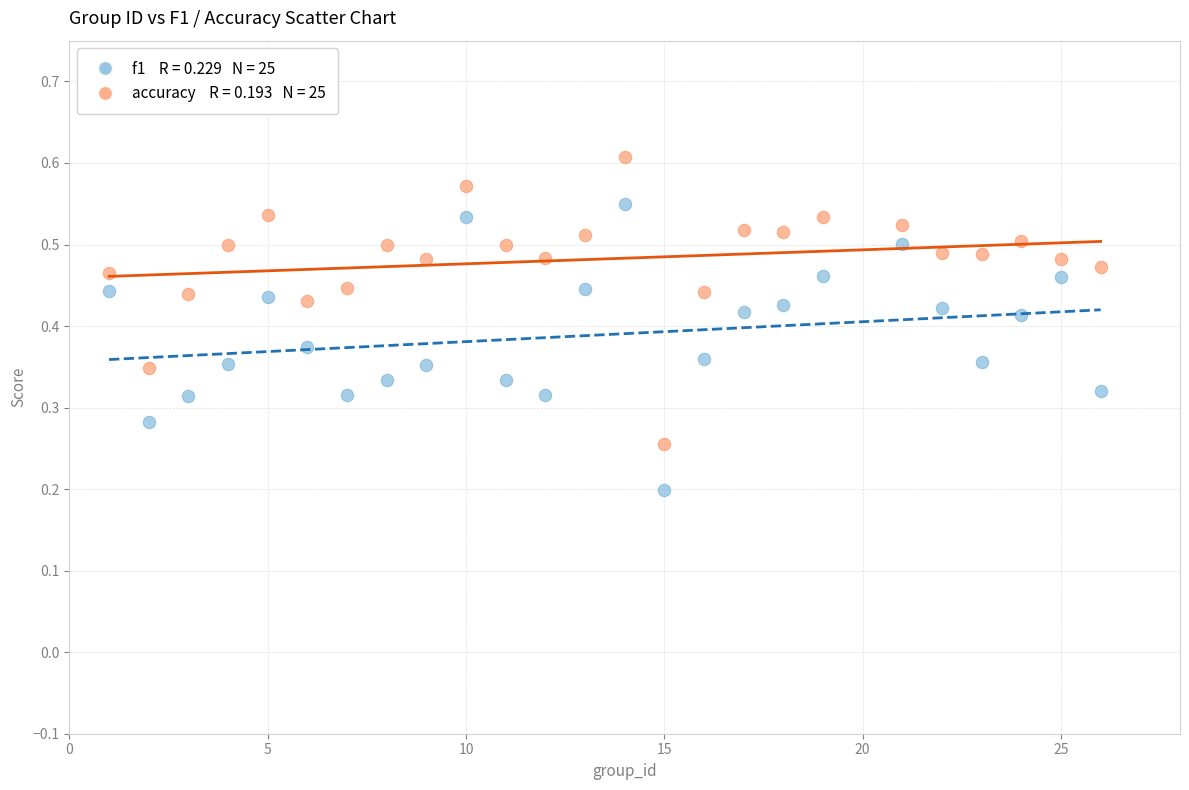

Across all data points, what is the range of X values (max minus min)?

25.0